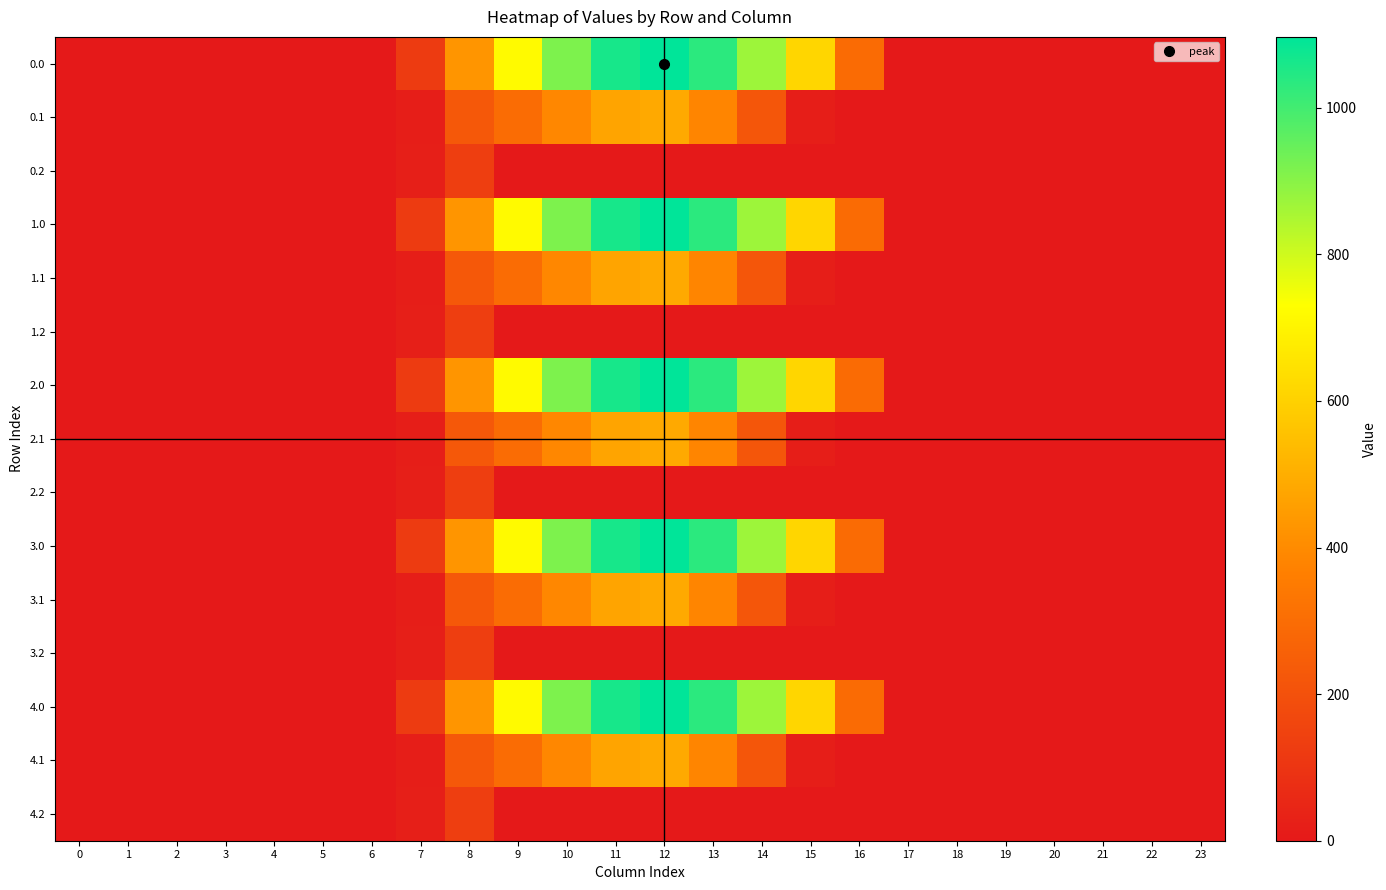

Reading left to right, list all the values displayed in this chart.

0.0: 0=0.0	1=0.0	2=0.0	3=0.0	4=0.0	5=0.0	6=0.0	7=120.6	8=430.3	9=716.9	10=916.2	11=1060.3	12=1096.7	13=1032.9	14=870.6	15=615.9	16=294.5	17=0.0	18=0.0	19=0.0	20=0.0	21=0.0	22=0.0	23=0.0
0.1: 0=0.0	1=0.0	2=0.0	3=0.0	4=0.0	5=0.0	6=0.0	7=17.7	8=227.5	9=295.9	10=388.1	11=471.7	12=485.4	13=382.7	14=219.2	15=17.3	16=0.0	17=0.0	18=0.0	19=0.0	20=0.0	21=0.0	22=0.0	23=0.0
0.2: 0=0.0	1=0.0	2=0.0	3=0.0	4=0.0	5=0.0	6=0.0	7=22.3	8=134.2	9=0.0	10=0.0	11=0.0	12=0.0	13=0.0	14=0.0	15=0.0	16=0.0	17=0.0	18=0.0	19=0.0	20=0.0	21=0.0	22=0.0	23=0.0
1.0: 0=0.0	1=0.0	2=0.0	3=0.0	4=0.0	5=0.0	6=0.0	7=120.6	8=430.3	9=716.9	10=916.2	11=1060.3	12=1096.7	13=1032.9	14=870.6	15=615.9	16=294.5	17=0.0	18=0.0	19=0.0	20=0.0	21=0.0	22=0.0	23=0.0
1.1: 0=0.0	1=0.0	2=0.0	3=0.0	4=0.0	5=0.0	6=0.0	7=17.7	8=227.5	9=295.9	10=388.1	11=471.7	12=485.4	13=382.7	14=219.2	15=17.3	16=0.0	17=0.0	18=0.0	19=0.0	20=0.0	21=0.0	22=0.0	23=0.0
1.2: 0=0.0	1=0.0	2=0.0	3=0.0	4=0.0	5=0.0	6=0.0	7=22.3	8=134.2	9=0.0	10=0.0	11=0.0	12=0.0	13=0.0	14=0.0	15=0.0	16=0.0	17=0.0	18=0.0	19=0.0	20=0.0	21=0.0	22=0.0	23=0.0
2.0: 0=0.0	1=0.0	2=0.0	3=0.0	4=0.0	5=0.0	6=0.0	7=120.6	8=430.3	9=716.9	10=916.2	11=1060.3	12=1096.7	13=1032.9	14=870.6	15=615.9	16=294.5	17=0.0	18=0.0	19=0.0	20=0.0	21=0.0	22=0.0	23=0.0
2.1: 0=0.0	1=0.0	2=0.0	3=0.0	4=0.0	5=0.0	6=0.0	7=17.7	8=227.5	9=295.9	10=388.1	11=471.7	12=485.4	13=382.7	14=219.2	15=17.3	16=0.0	17=0.0	18=0.0	19=0.0	20=0.0	21=0.0	22=0.0	23=0.0
2.2: 0=0.0	1=0.0	2=0.0	3=0.0	4=0.0	5=0.0	6=0.0	7=22.3	8=134.2	9=0.0	10=0.0	11=0.0	12=0.0	13=0.0	14=0.0	15=0.0	16=0.0	17=0.0	18=0.0	19=0.0	20=0.0	21=0.0	22=0.0	23=0.0
3.0: 0=0.0	1=0.0	2=0.0	3=0.0	4=0.0	5=0.0	6=0.0	7=120.6	8=430.3	9=716.9	10=916.2	11=1060.3	12=1096.7	13=1032.9	14=870.6	15=615.9	16=294.5	17=0.0	18=0.0	19=0.0	20=0.0	21=0.0	22=0.0	23=0.0
3.1: 0=0.0	1=0.0	2=0.0	3=0.0	4=0.0	5=0.0	6=0.0	7=17.7	8=227.5	9=295.9	10=388.1	11=471.7	12=485.4	13=382.7	14=219.2	15=17.3	16=0.0	17=0.0	18=0.0	19=0.0	20=0.0	21=0.0	22=0.0	23=0.0
3.2: 0=0.0	1=0.0	2=0.0	3=0.0	4=0.0	5=0.0	6=0.0	7=22.3	8=134.2	9=0.0	10=0.0	11=0.0	12=0.0	13=0.0	14=0.0	15=0.0	16=0.0	17=0.0	18=0.0	19=0.0	20=0.0	21=0.0	22=0.0	23=0.0
4.0: 0=0.0	1=0.0	2=0.0	3=0.0	4=0.0	5=0.0	6=0.0	7=120.6	8=430.3	9=716.9	10=916.2	11=1060.3	12=1096.7	13=1032.9	14=870.6	15=615.9	16=294.5	17=0.0	18=0.0	19=0.0	20=0.0	21=0.0	22=0.0	23=0.0
4.1: 0=0.0	1=0.0	2=0.0	3=0.0	4=0.0	5=0.0	6=0.0	7=17.7	8=227.5	9=295.9	10=388.1	11=471.7	12=485.4	13=382.7	14=219.2	15=17.3	16=0.0	17=0.0	18=0.0	19=0.0	20=0.0	21=0.0	22=0.0	23=0.0
4.2: 0=0.0	1=0.0	2=0.0	3=0.0	4=0.0	5=0.0	6=0.0	7=22.3	8=134.2	9=0.0	10=0.0	11=0.0	12=0.0	13=0.0	14=0.0	15=0.0	16=0.0	17=0.0	18=0.0	19=0.0	20=0.0	21=0.0	22=0.0	23=0.0